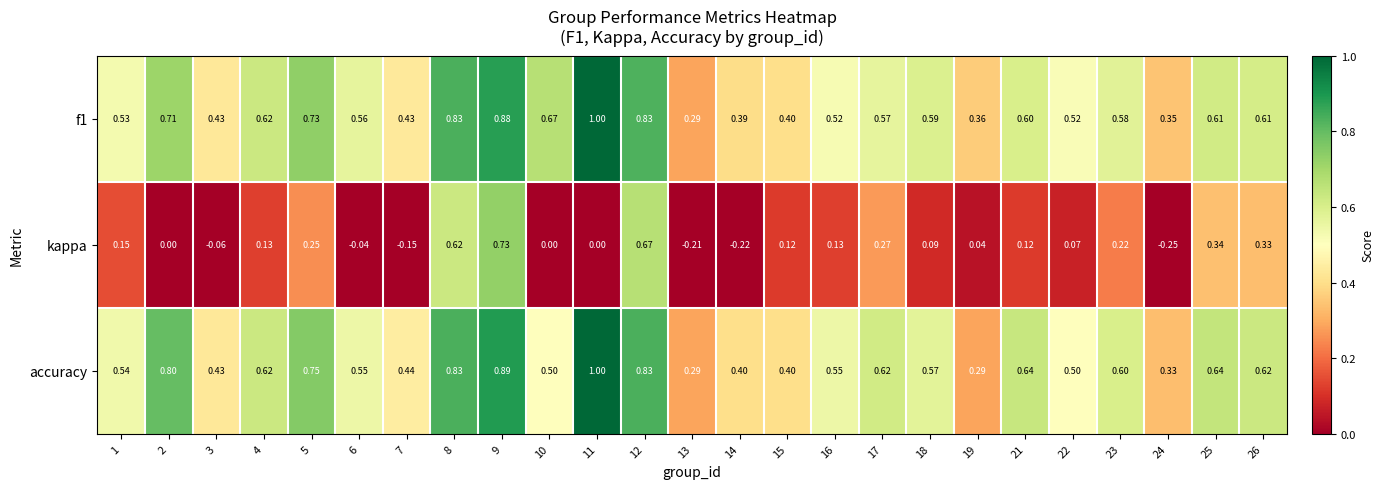

Is the value of kappa at 21 greater than the value of f1 at 7?

No